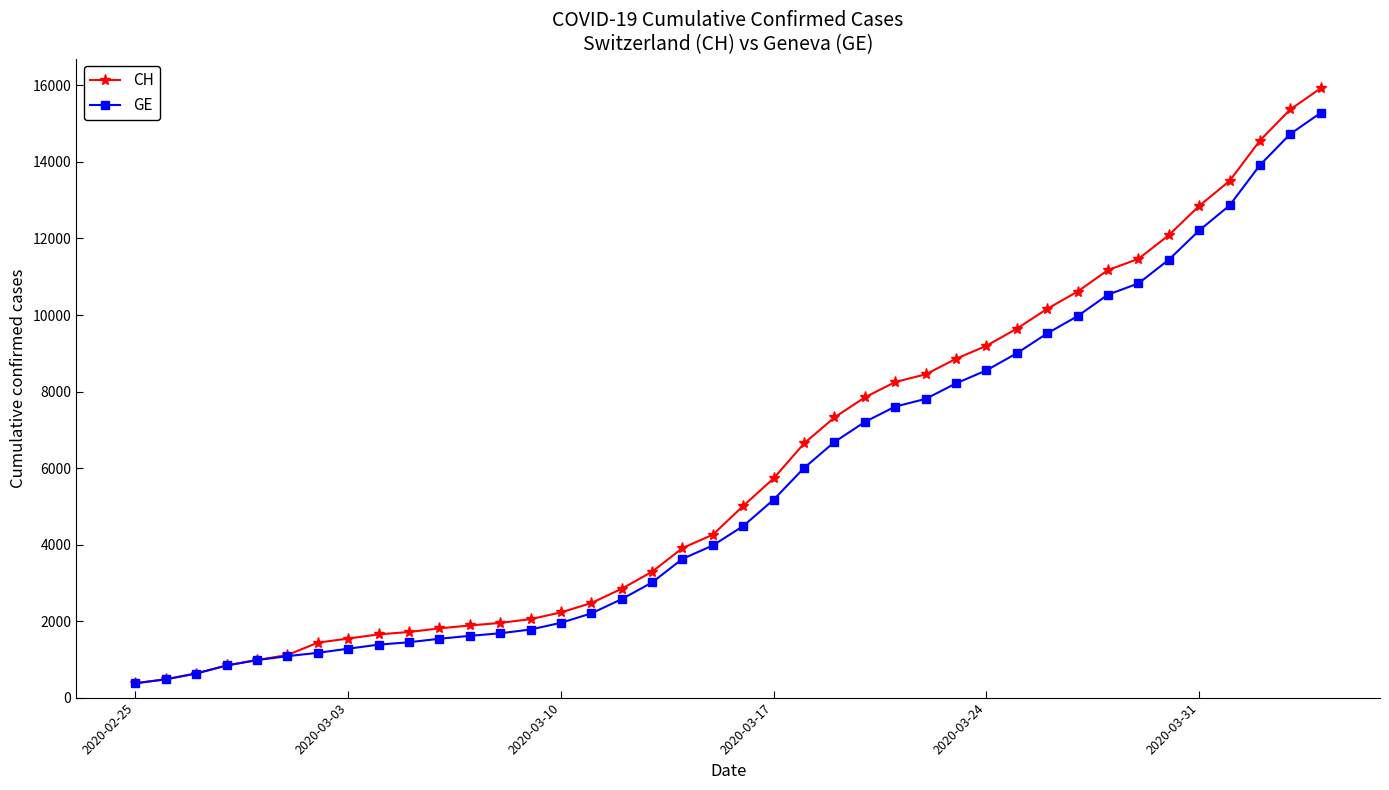

List the series in order of their peak value, highest first.

CH, GE